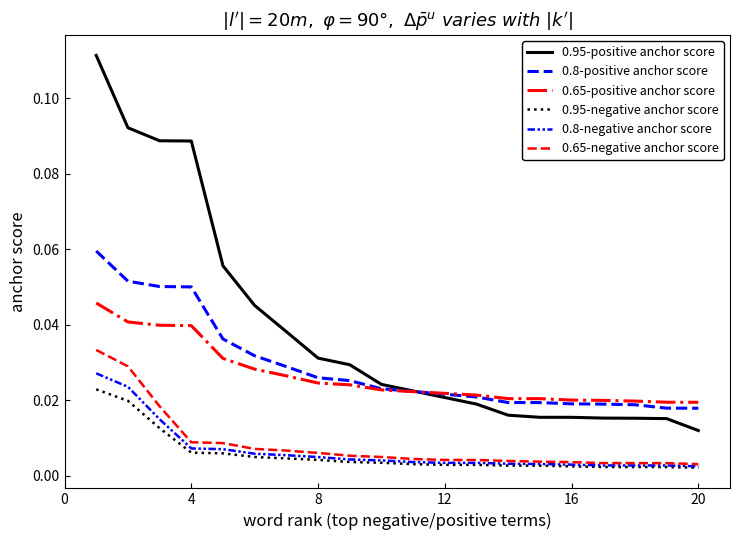

Count the 0.65-negative anchor score values in the range 0 to 1.

20